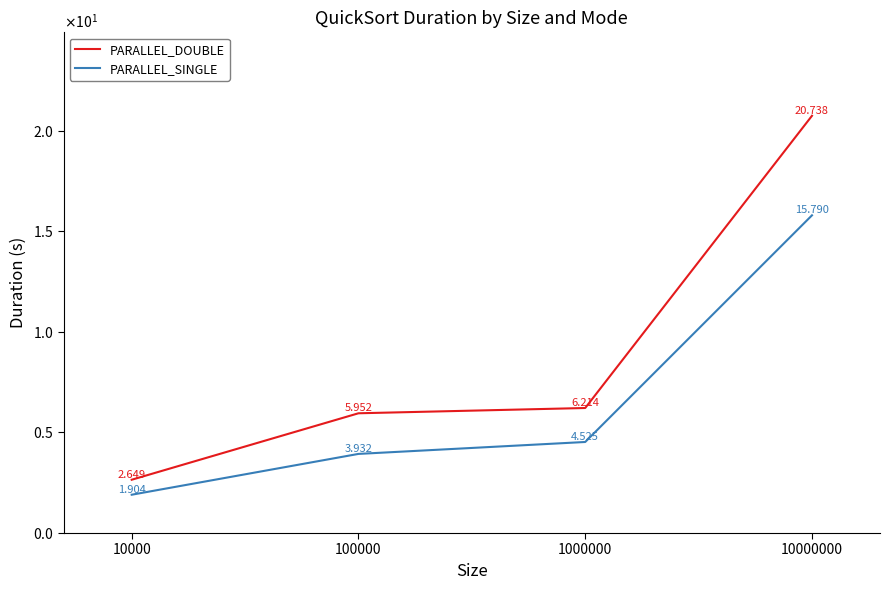

Which series has the widest spread of values?

PARALLEL_DOUBLE